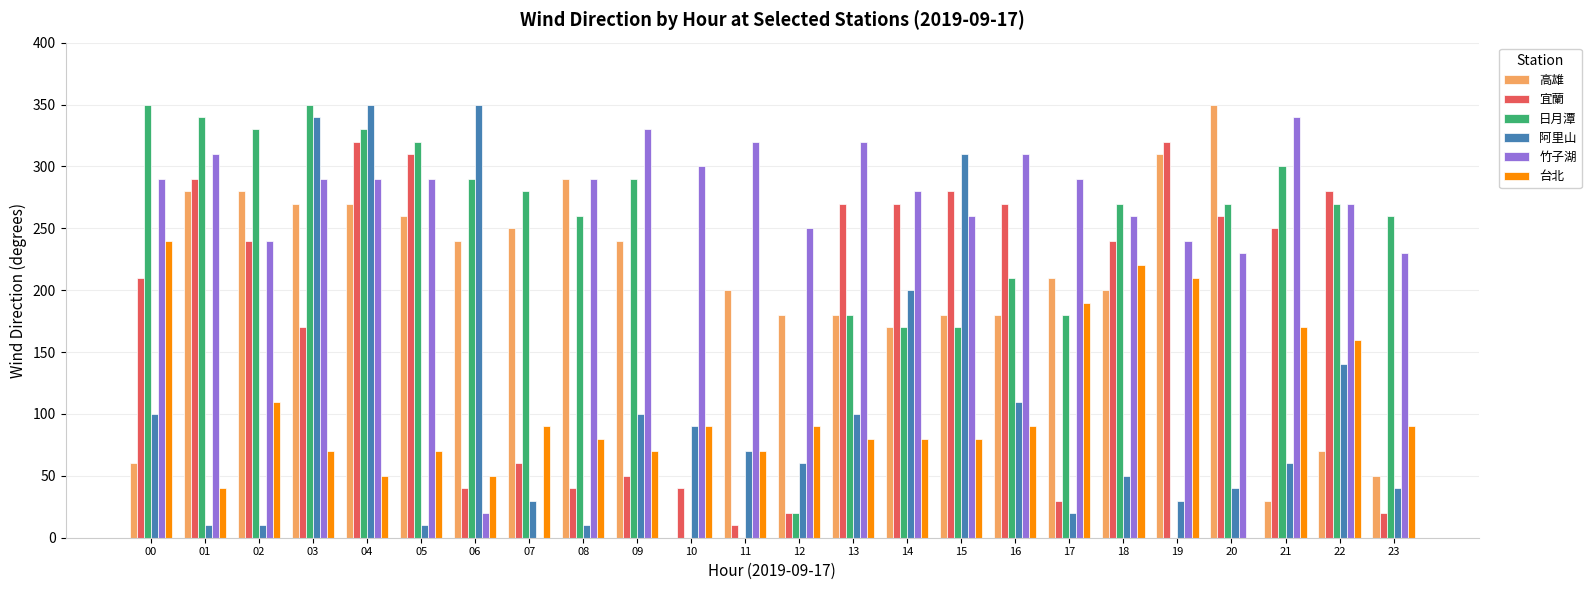

What is the greatest value displayed?

350